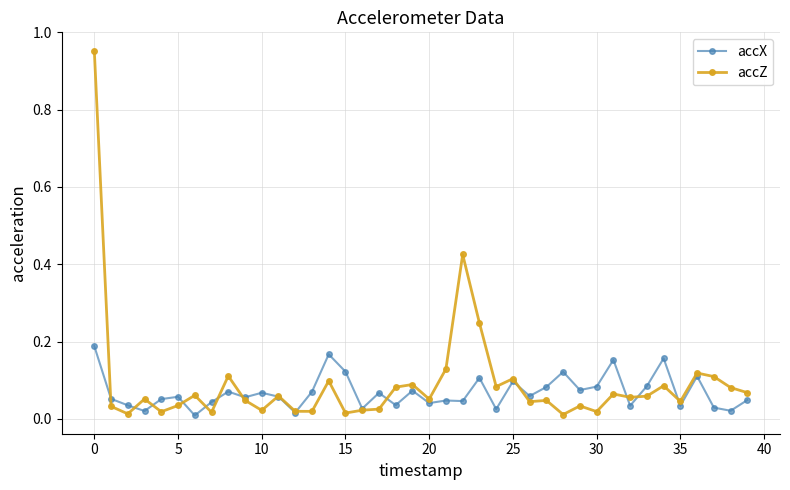

Which series has the widest spread of values?

accZ